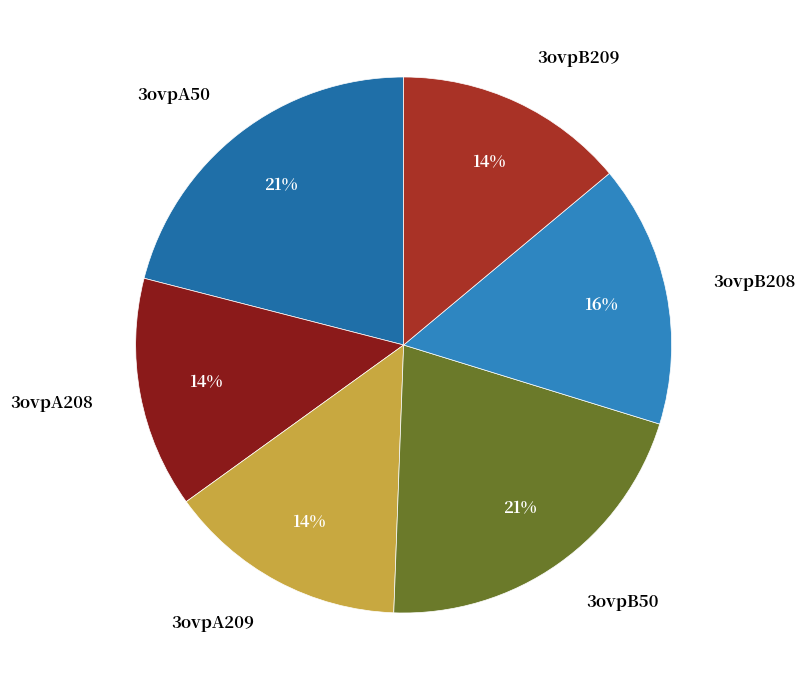

The 3ovpB50 slice represents 31% of the pie. True or false?

False